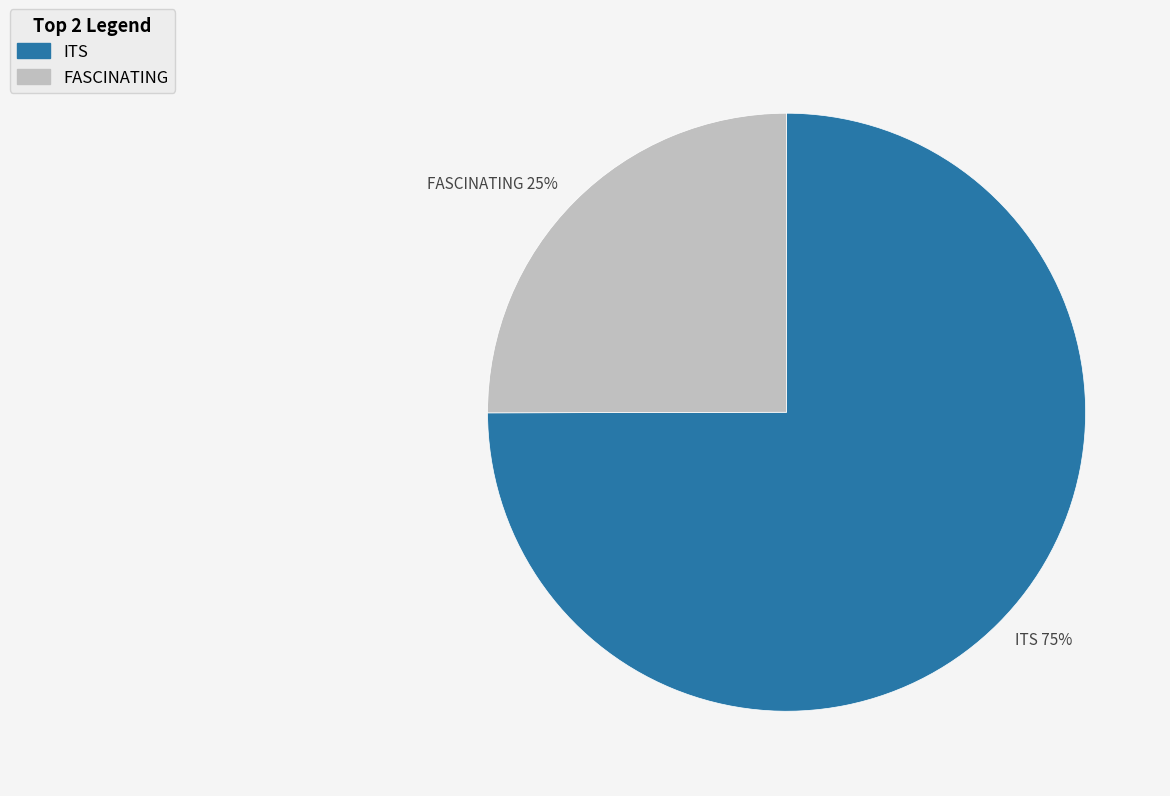

Which has a higher value, FASCINATING or ITS?

ITS